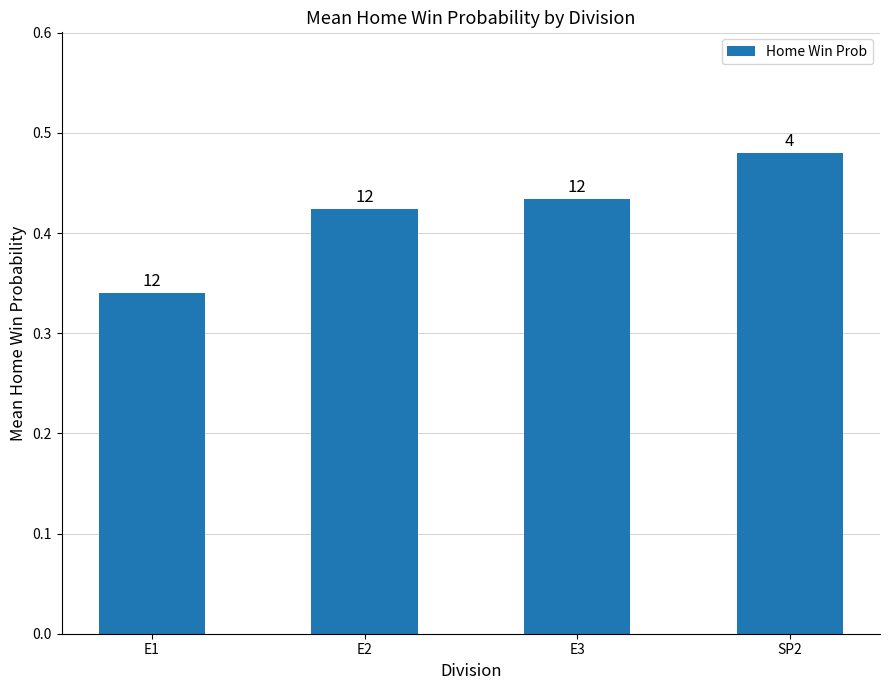

Is it true that the value at E1 is 0.3?

True